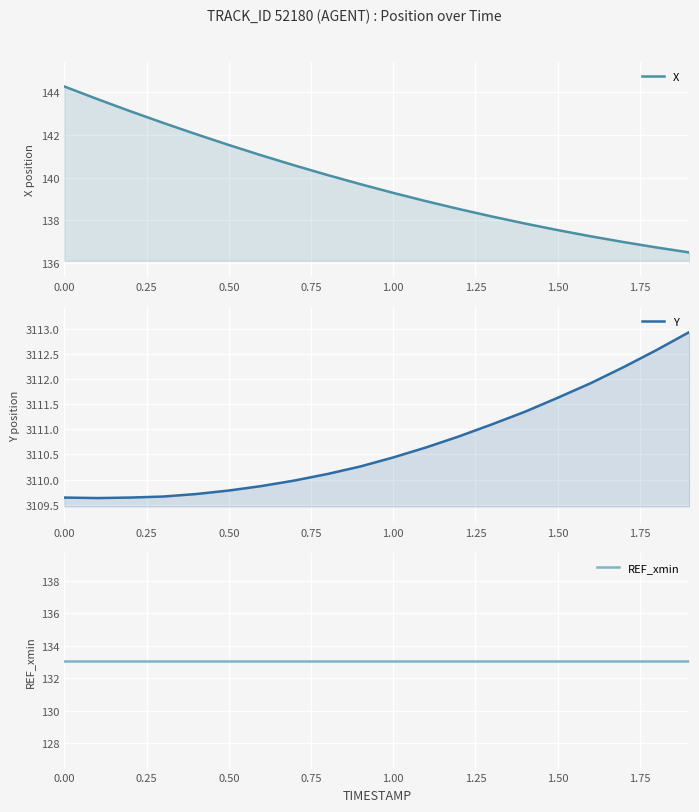

Is it true that Y equals 5235.9 at 0.50?

False